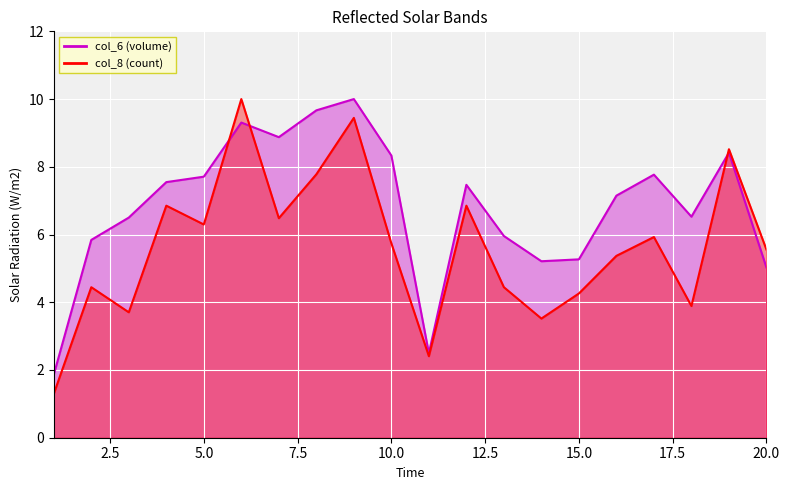

True or false: col_8 and col_6 cross at least once.

True